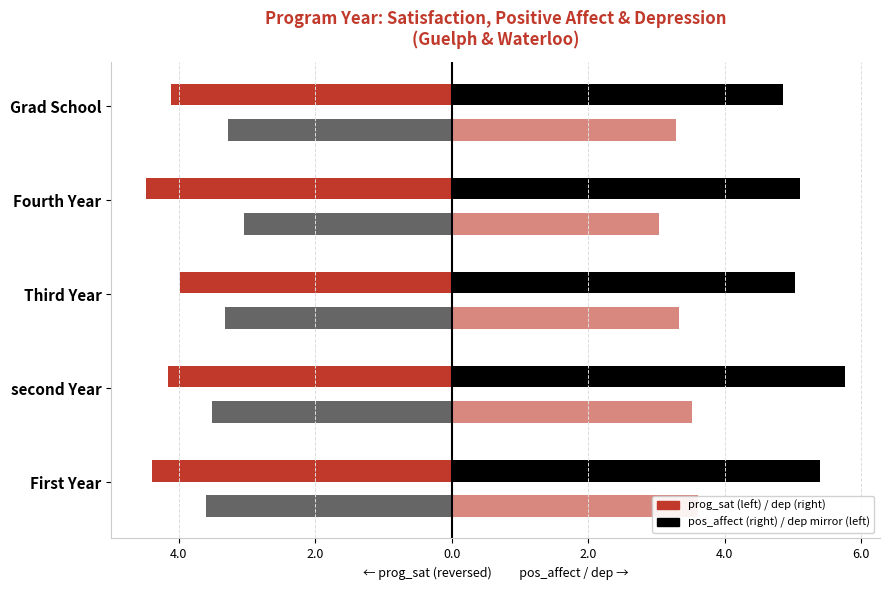

At how many categories does at least one series exceed 1?

5